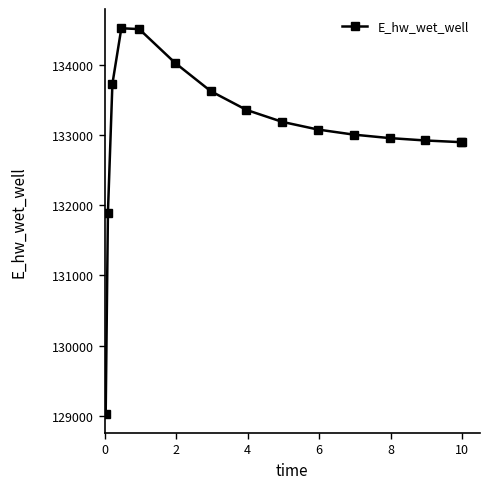

Does the chart have visible grid lines?

No